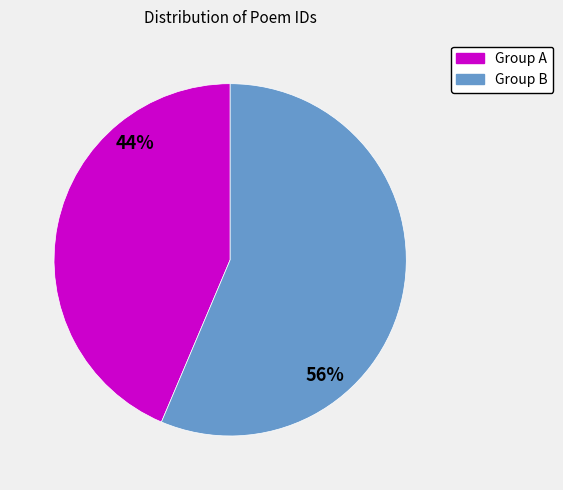

To the nearest percent, what is the average slice percentage?

50%